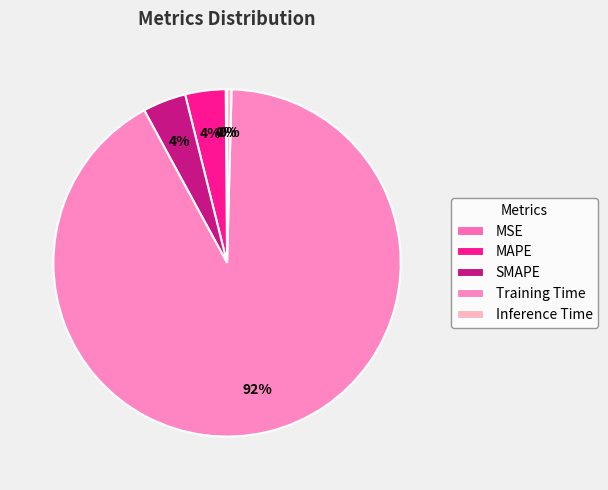

Which slice represents more than half of the pie?

Training Time